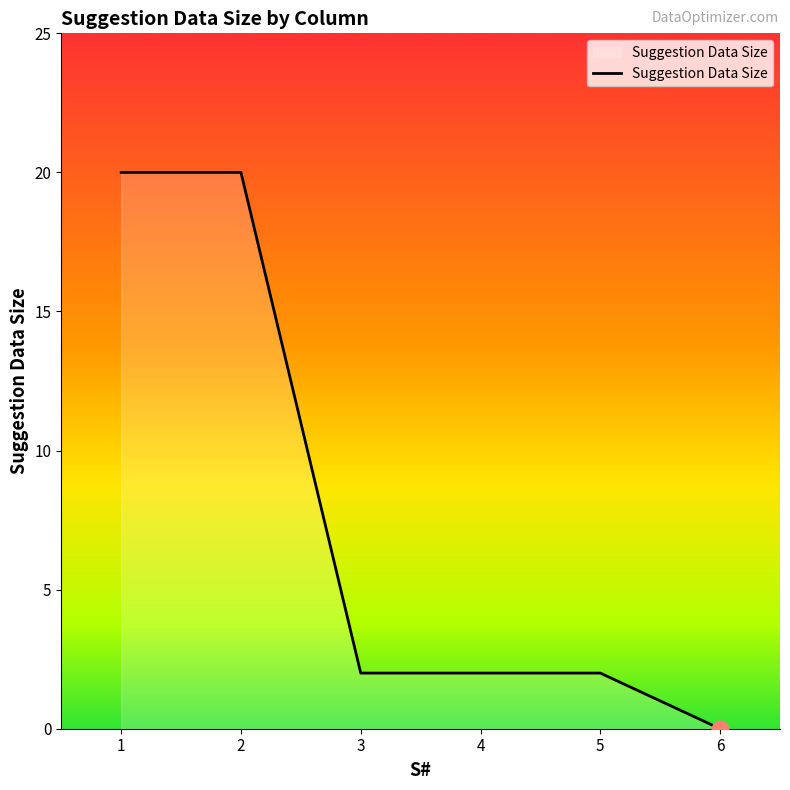

What is the change in value from 1 to 4?

-18